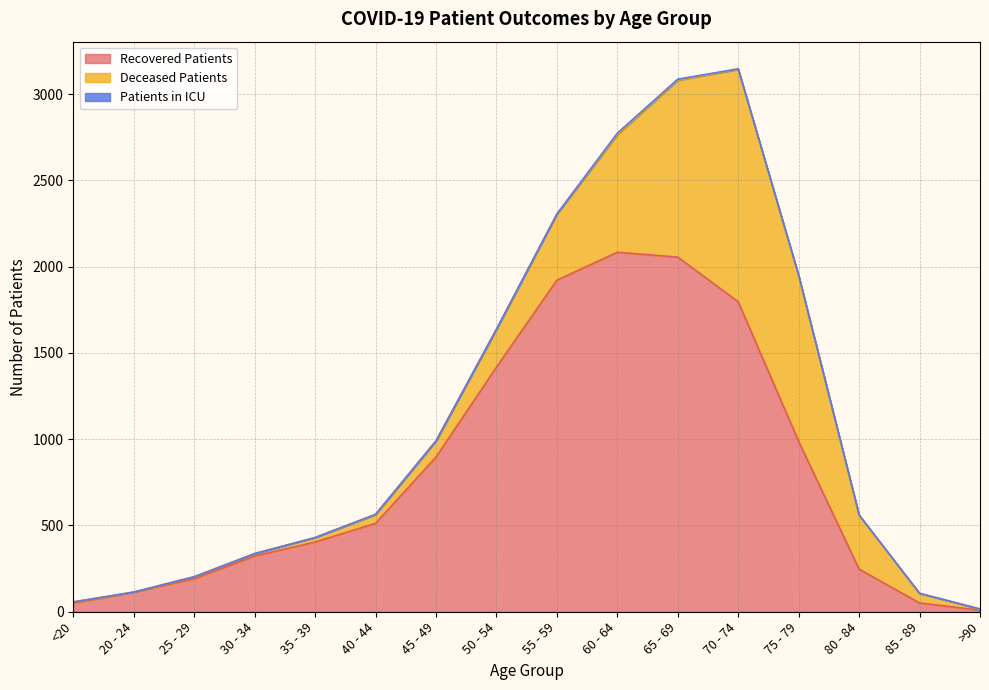

At 80 - 84, list the series in order from largest to smallest.

deceased_patients, recovered_patients, patients_in_icu